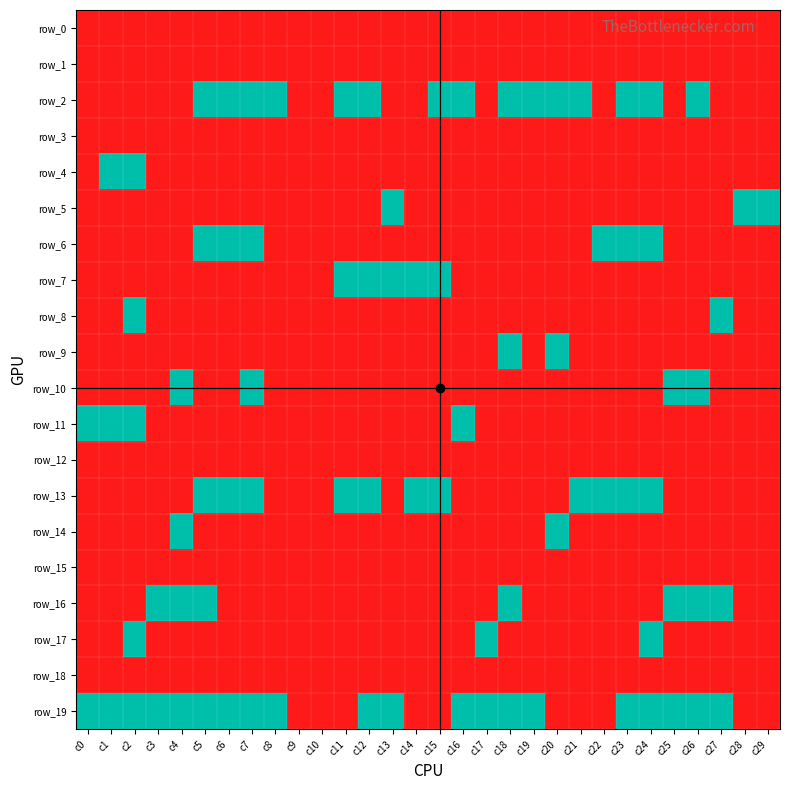

How many categories are shown in the chart?

30